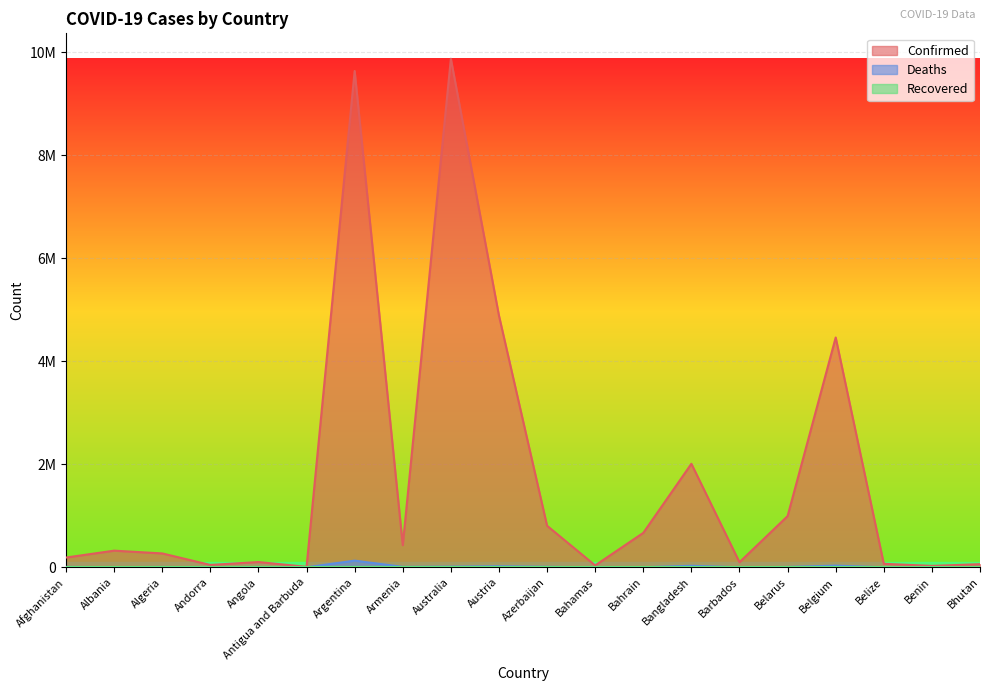

What is the label of the 14th point from the left?

Bangladesh